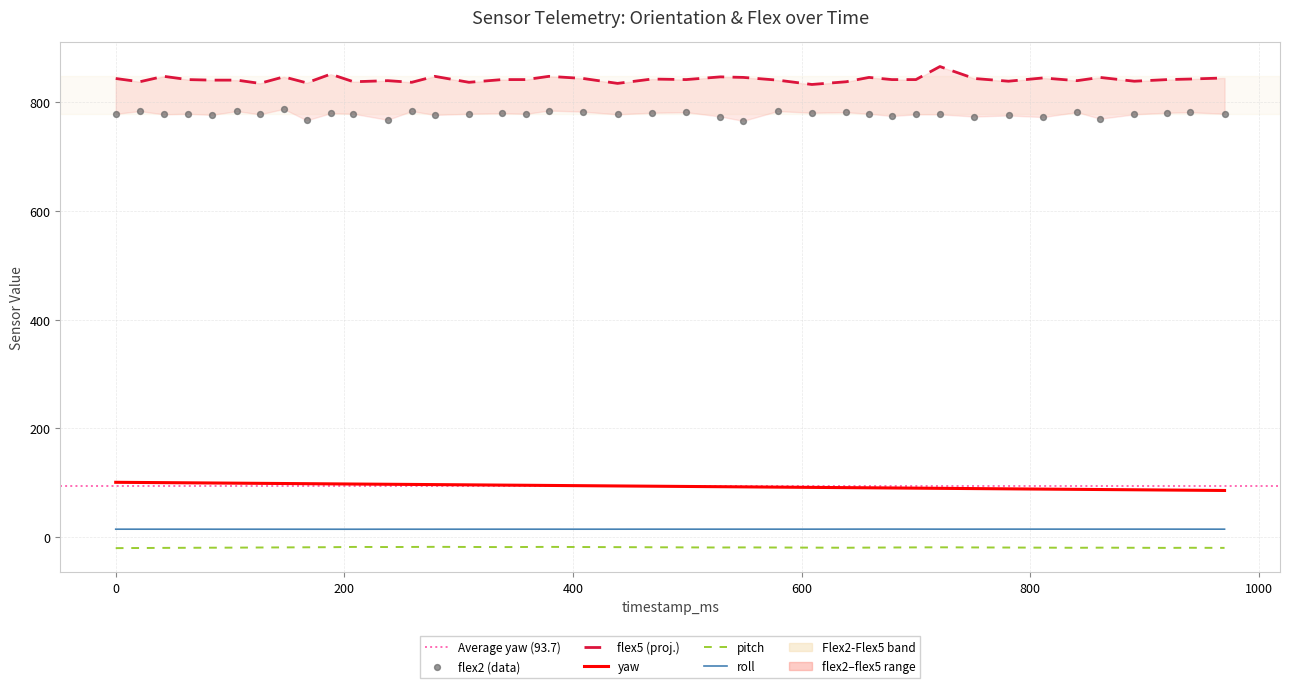

Which series has the largest total across all categories?

flex5